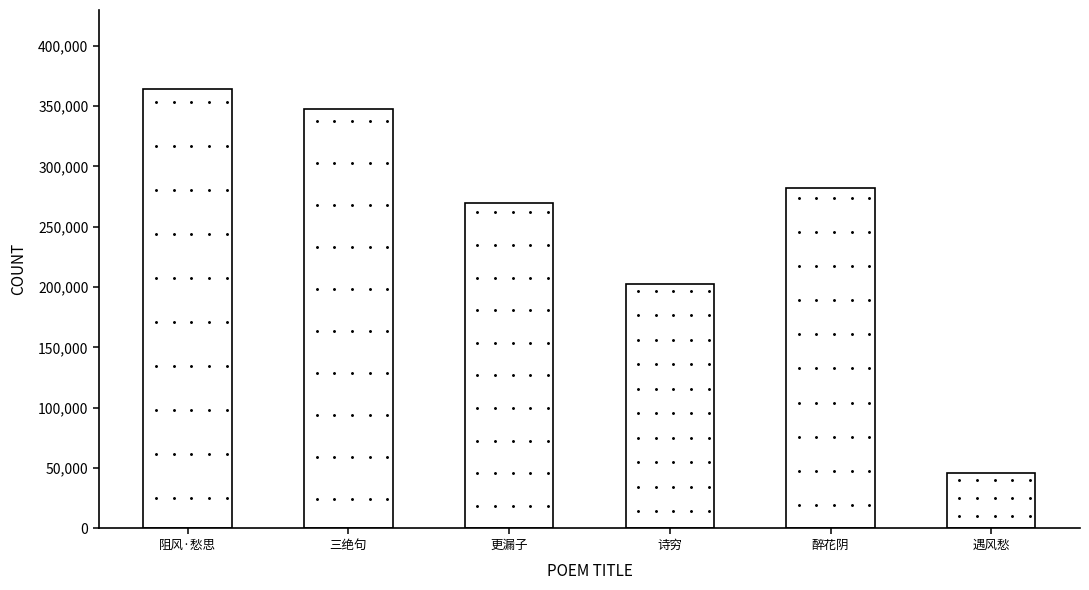

What is the average value?

252136